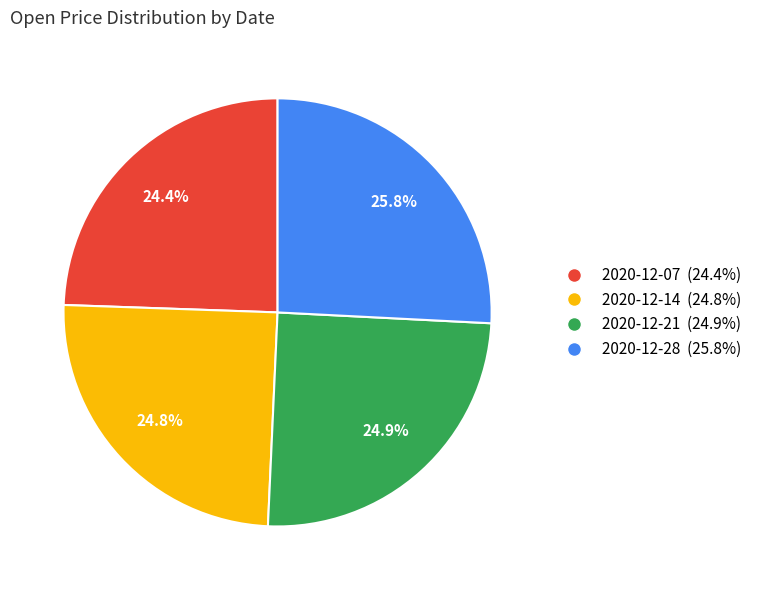

To the nearest percent, what percentage of the pie is 2020-12-07?

24%